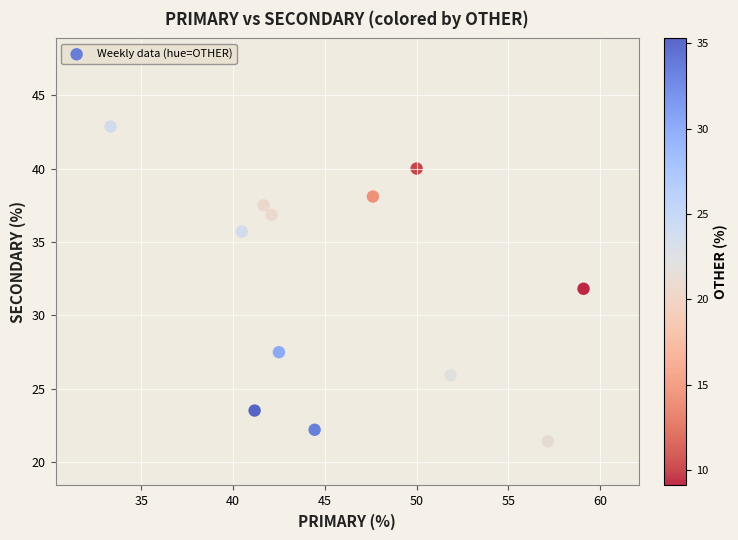

What is the range of Y values (max minus min)?

21.4